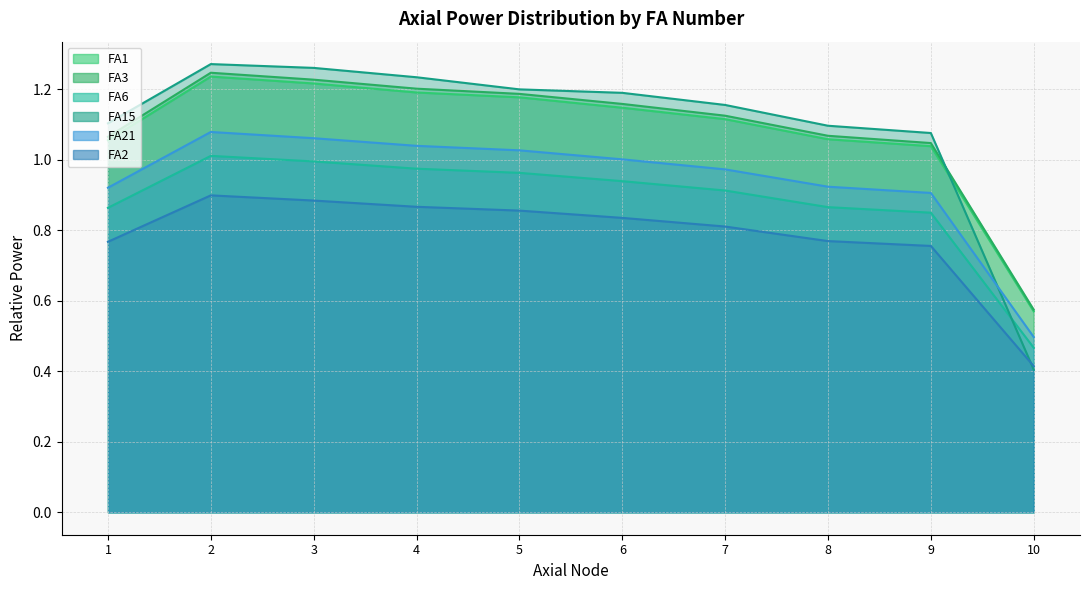

True or false: FA2 has a value of 0.9 at 5.

True